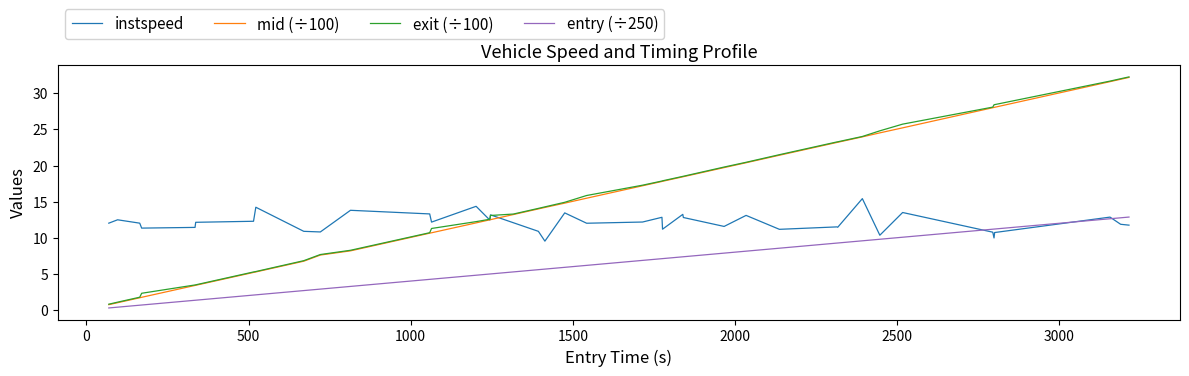

What is the lowest value of the instspeed series?

9.5